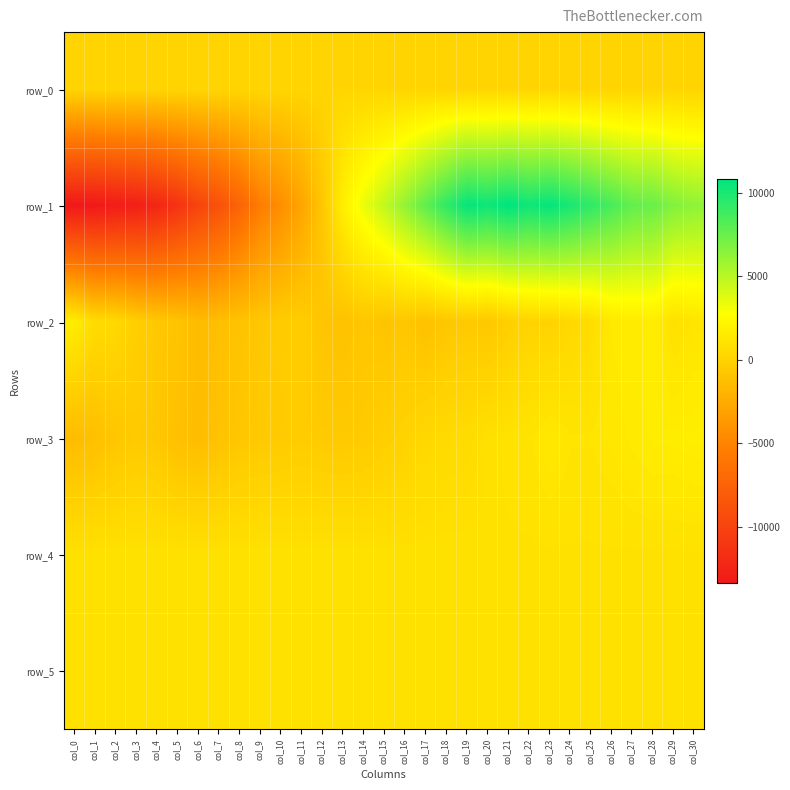

At how many categories does at least one series exceed 1782?

18